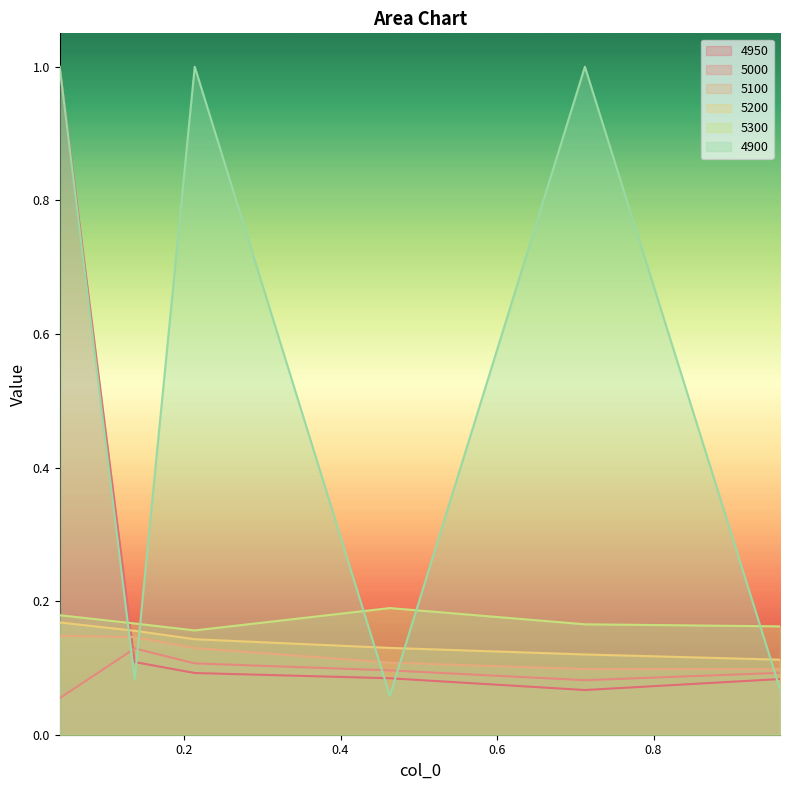

What is the sum of all 4900 values?

3.2